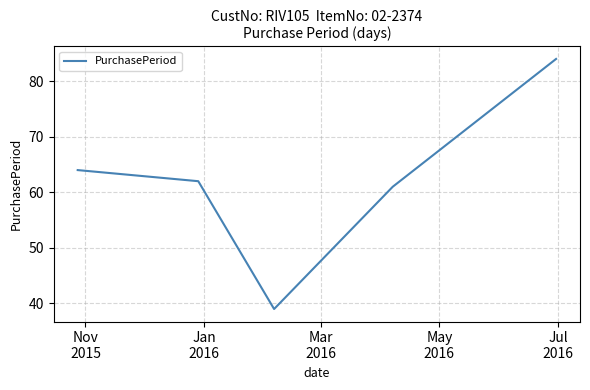

True or false: the data has more than 1 interior local peaks.

False